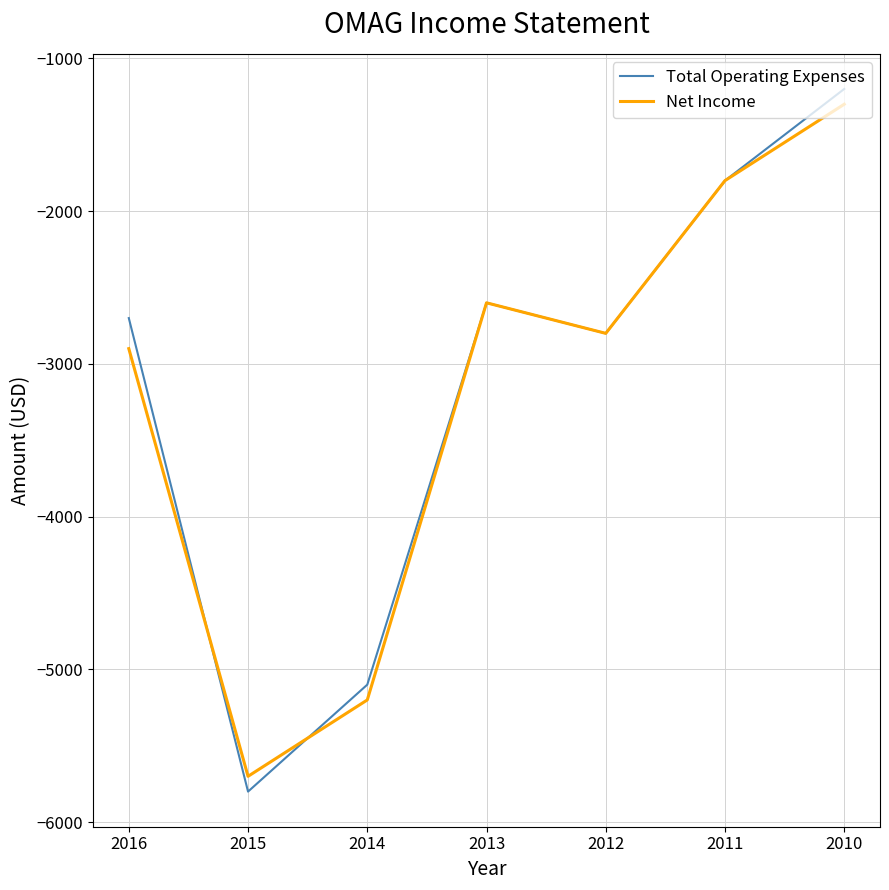

What is the sum of all Net Income values?

-22300